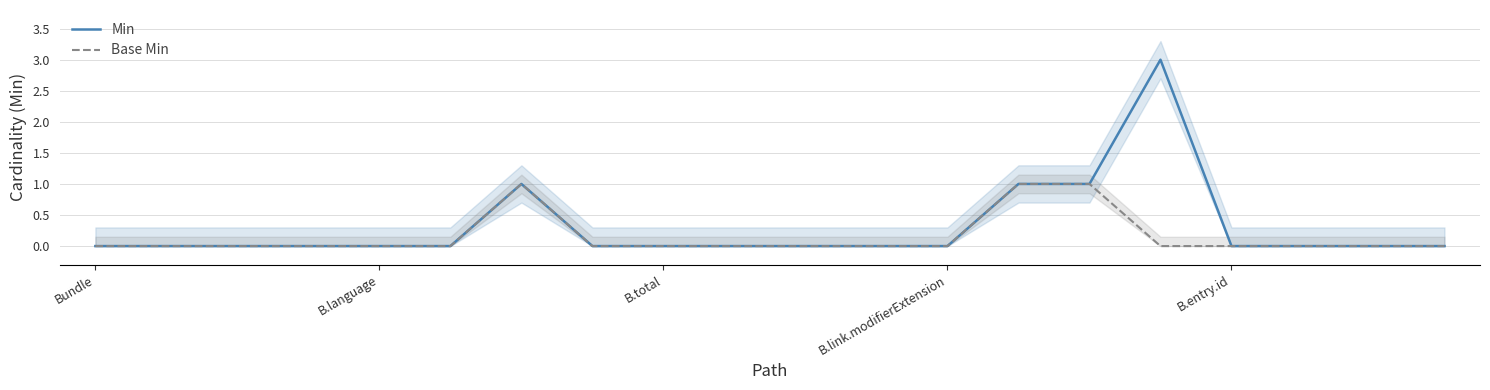

Is this an area chart (filled region under the line)?

No